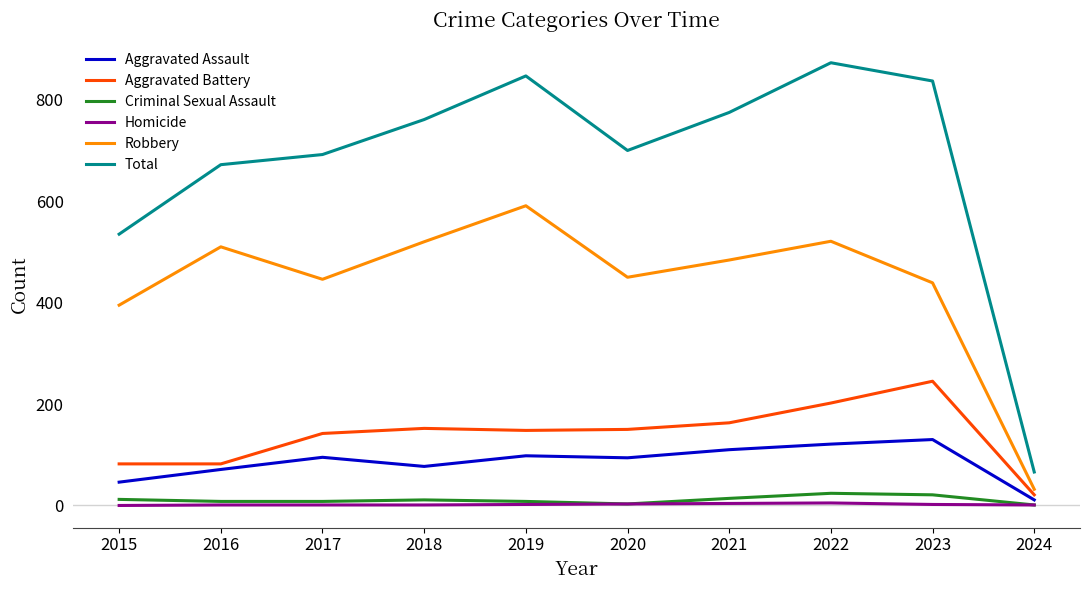

Does the chart have visible grid lines?

No